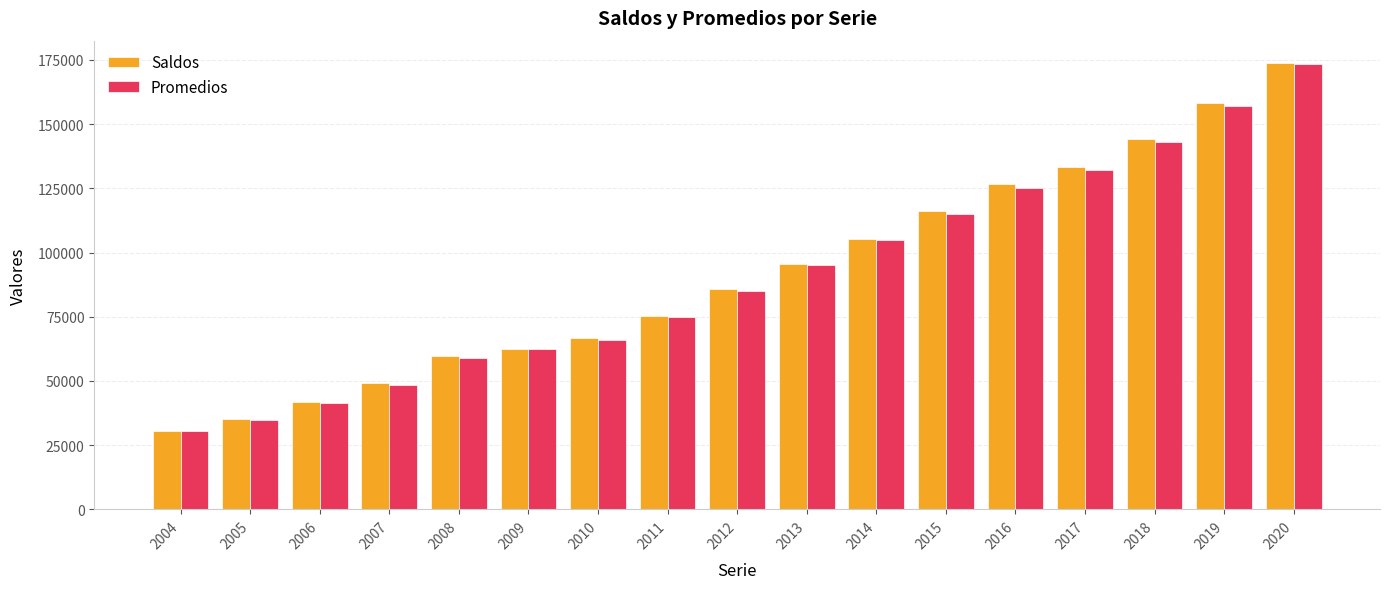

At how many categories does at least one series exceed 139184?

3